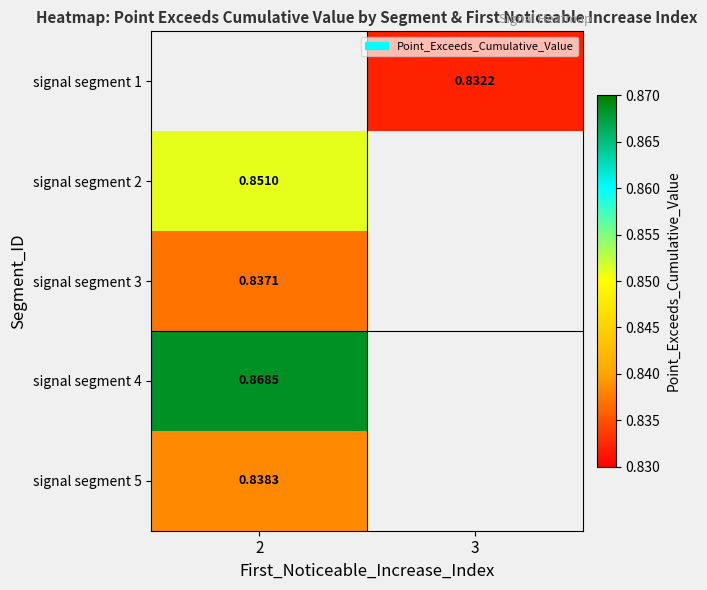

What value does the signal segment 3 series have at 2?

0.8